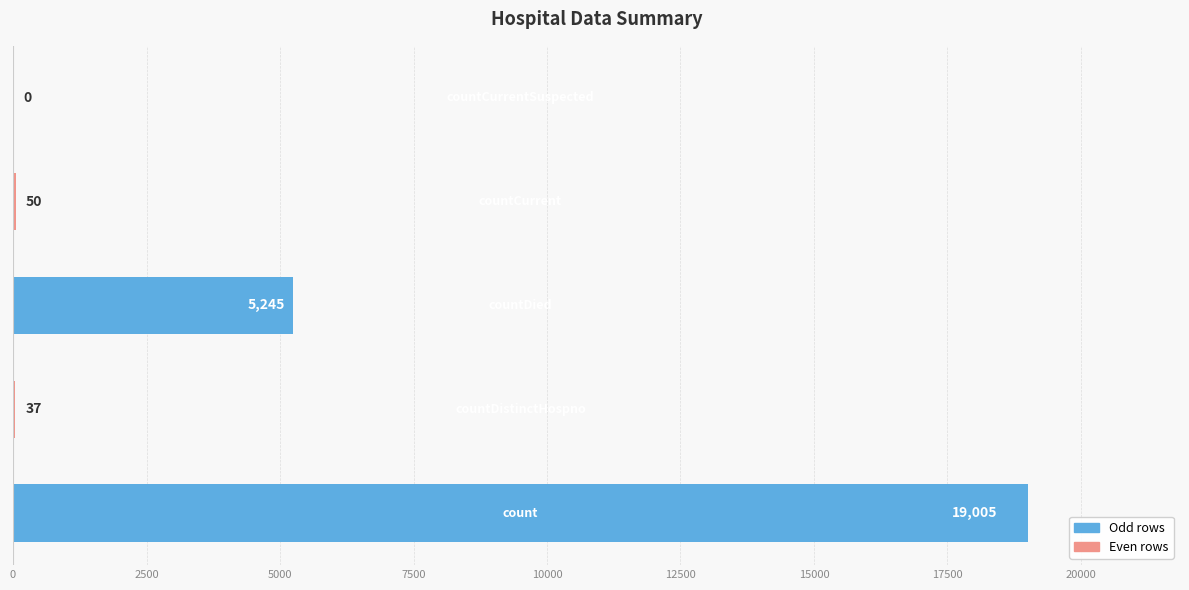

What is the greatest value displayed?

19005